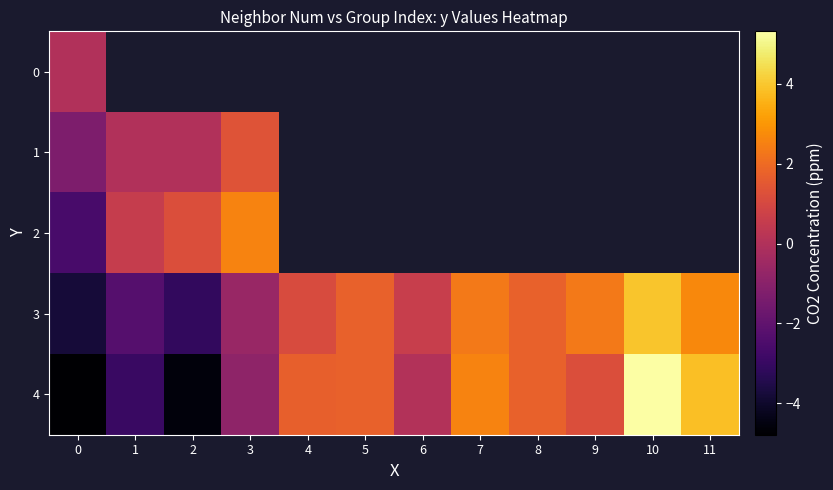

Rank the series by their maximum value, from highest to lowest.

4, 3, 2, 1, 0